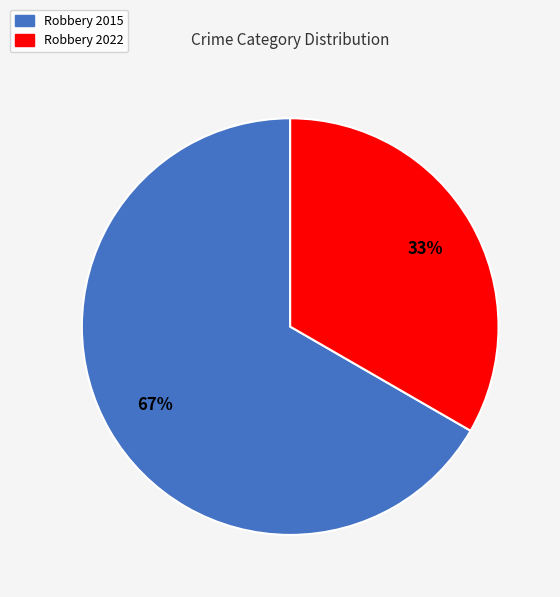

To the nearest percent, what is the combined percentage of Robbery 2015 and Robbery 2022?

100%